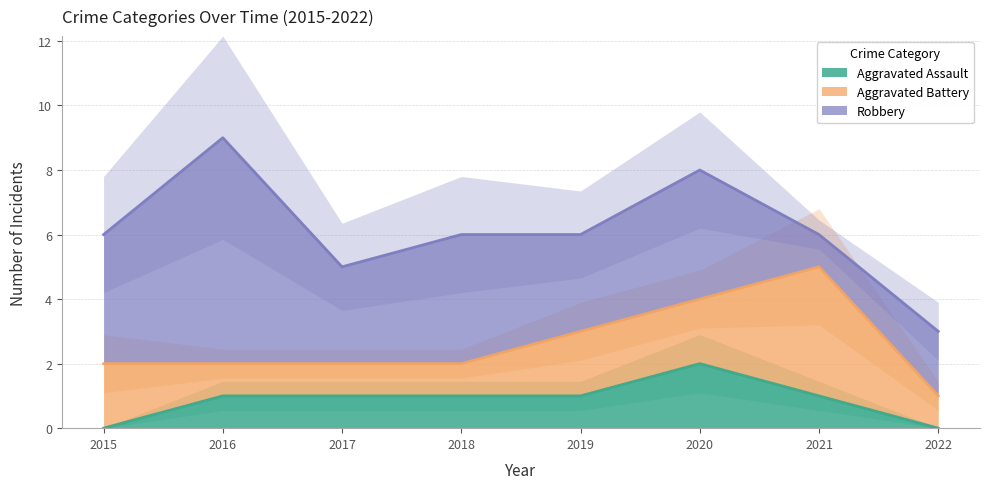

Which series has the largest total across all categories?

Robbery